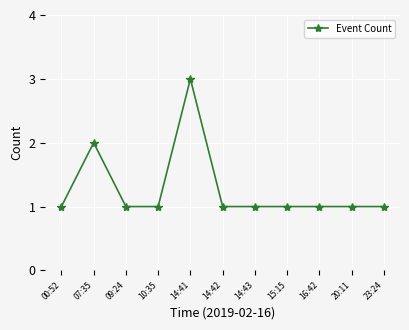

What is the label of the 6th point from the left?

14:42